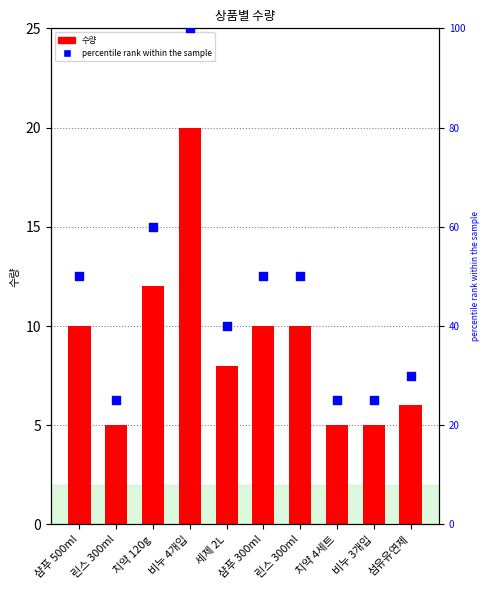

At how many categories does at least one series exceed 61?

1